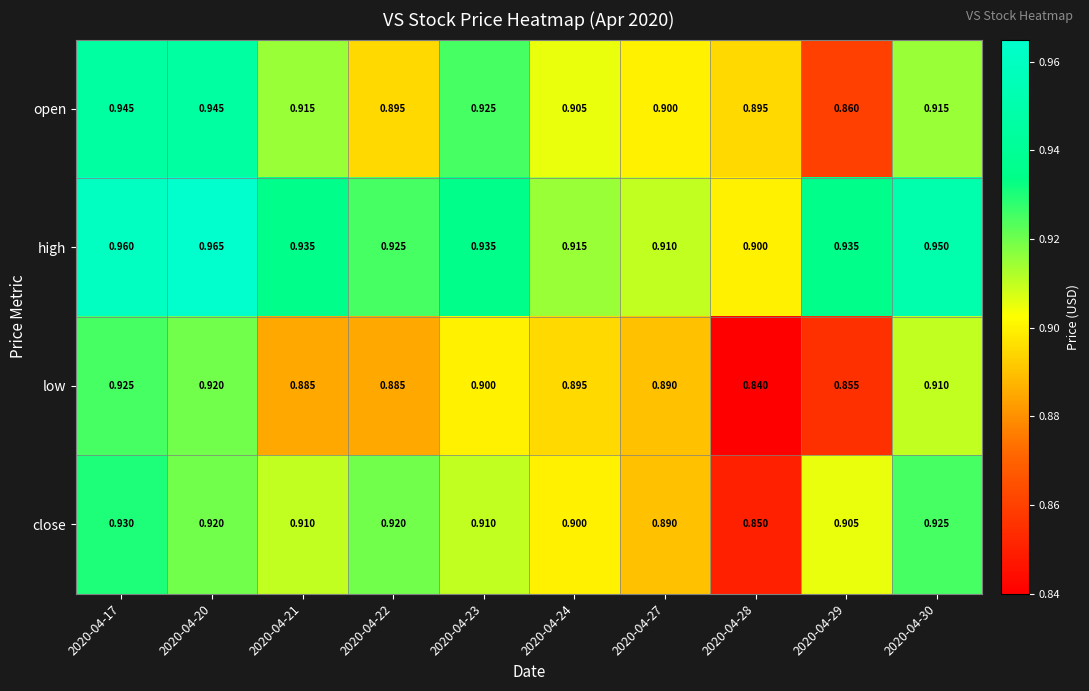

Rank the series by their maximum value, from highest to lowest.

high, open, close, low